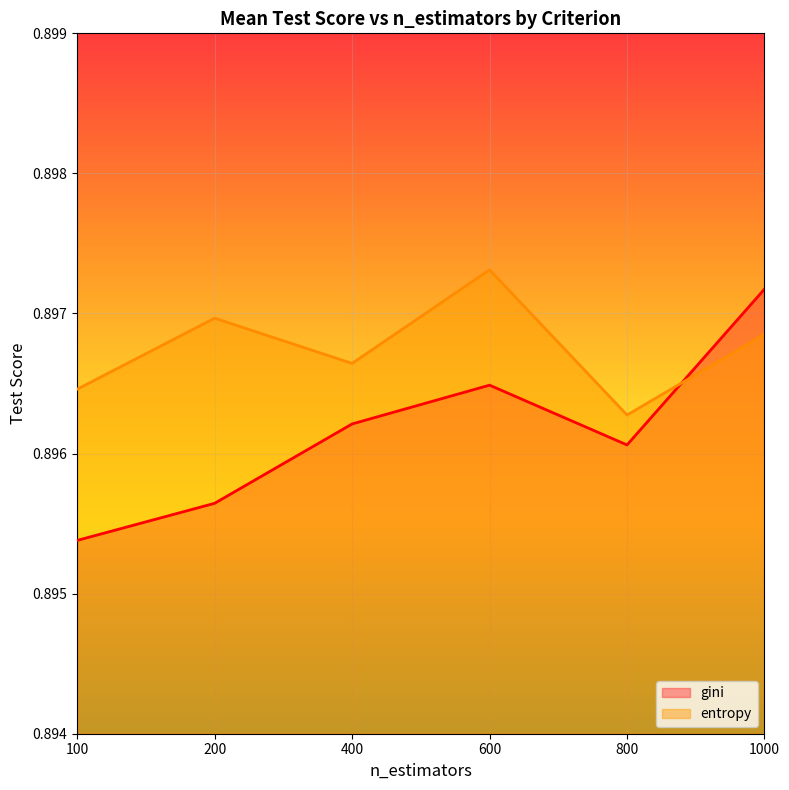

At which category does gini reach its first local peak?

600